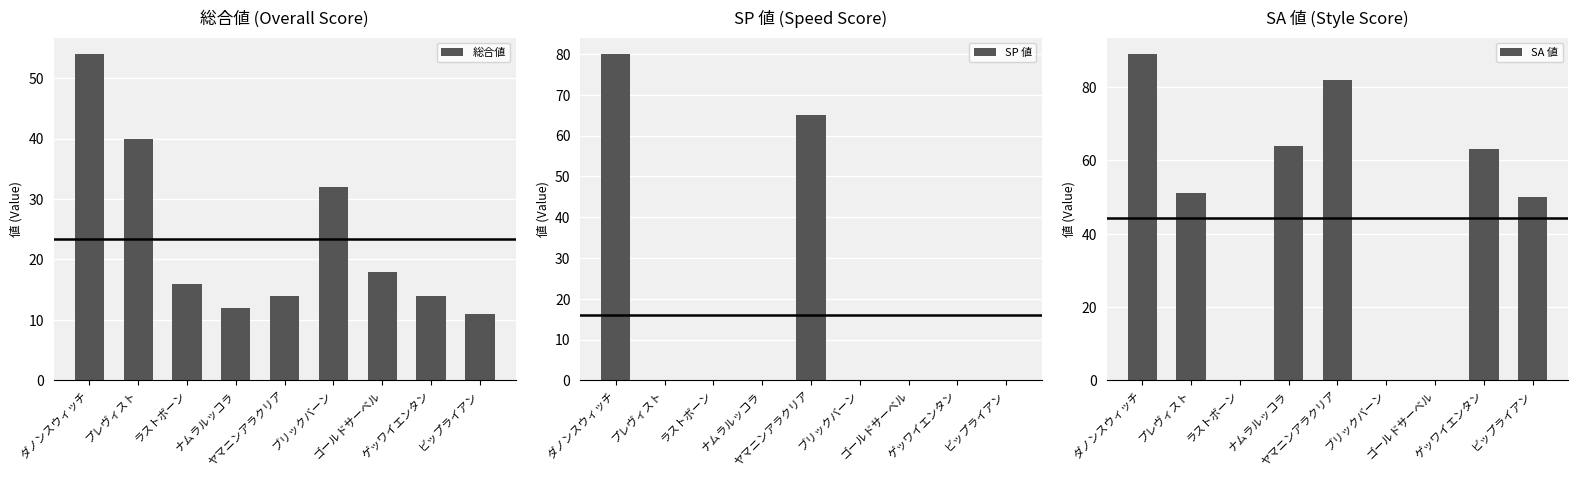

What position from the left is プレヴィスト?

2